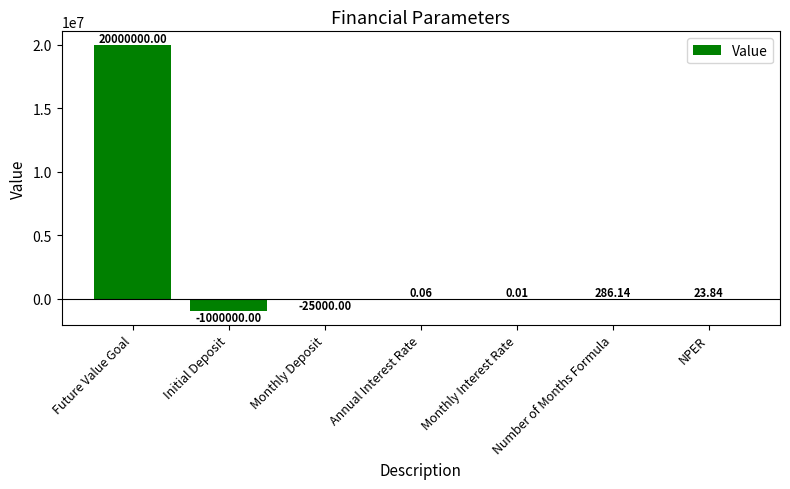

What is the difference between the values at Initial Deposit and Monthly Deposit?

975000.0